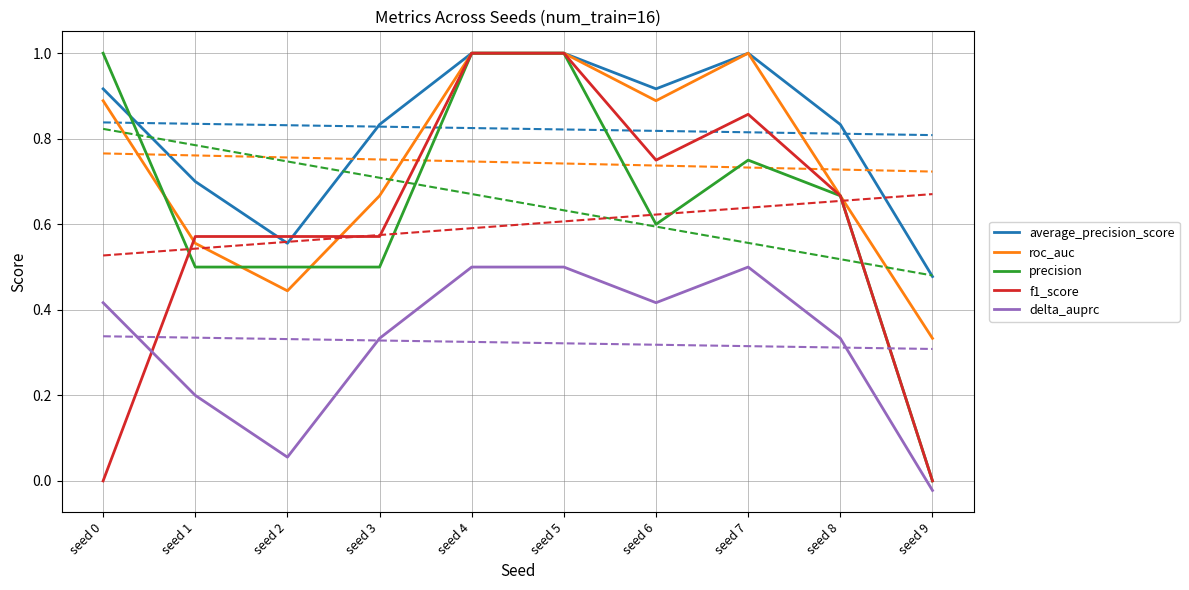

The value of f1_score at seed 6 is 0.7. True or false?

True